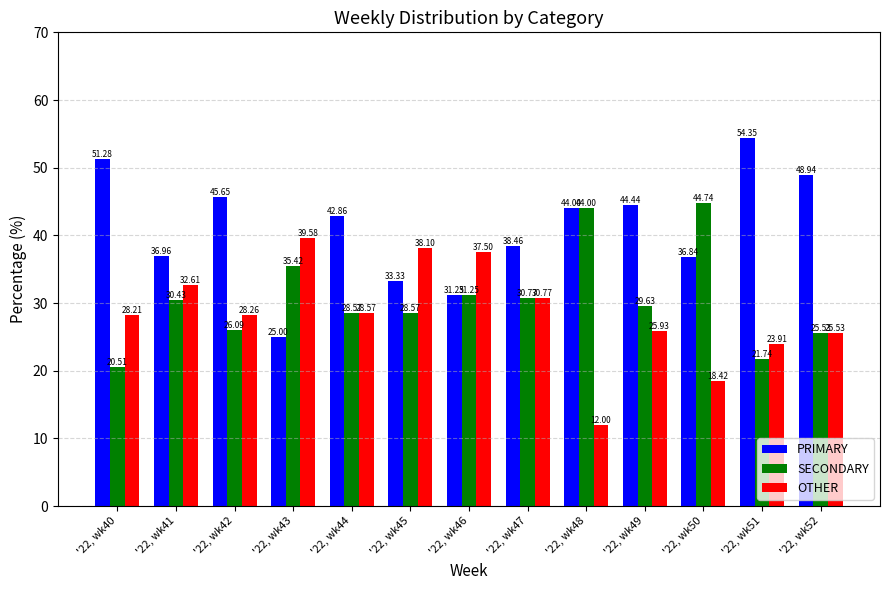

What is the sum of all PRIMARY values?

533.4